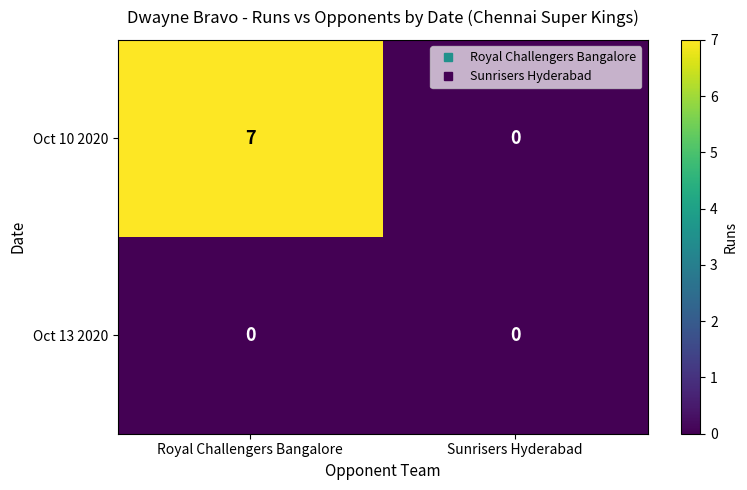

What is the difference between the maximum and minimum values in the Oct 10 2020 series?

7